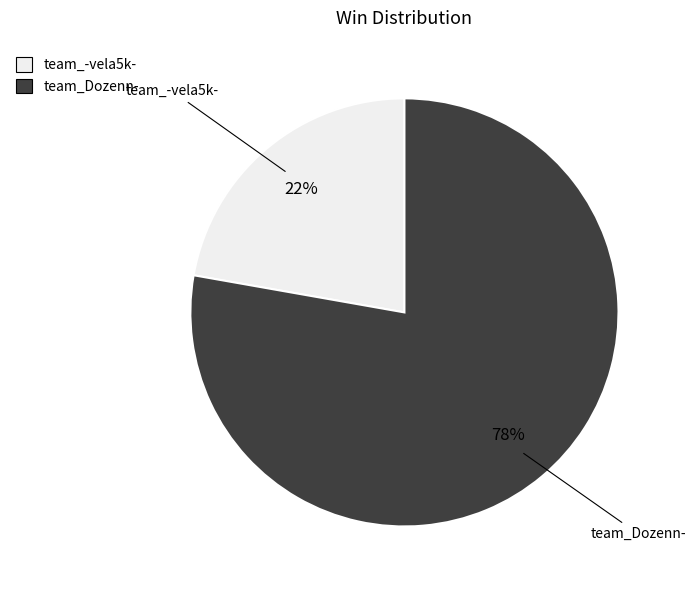

To the nearest percent, what is the difference between the largest and smallest slice percentages?

56%